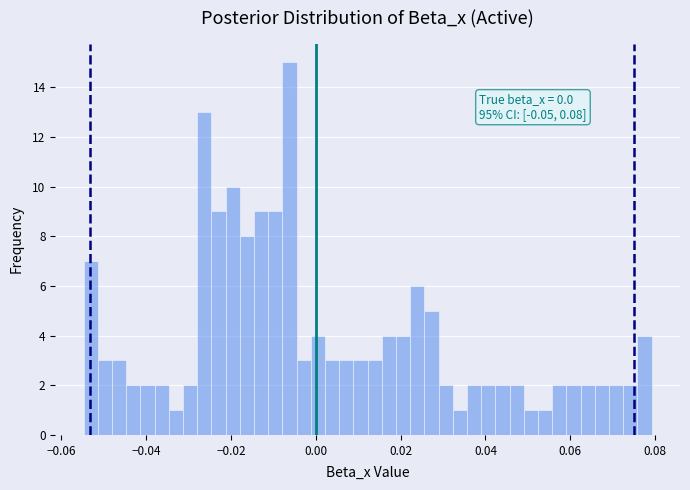

Read against the x-axis, roughly where is the centre of the tallest bar?

-0.006